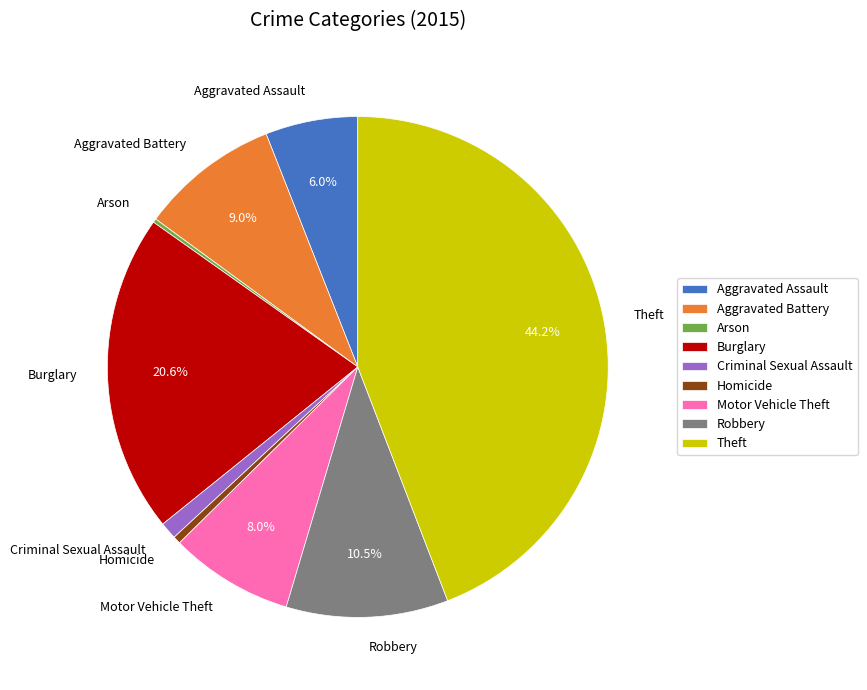

What is the ratio of the value at Aggravated Assault to the value at Robbery?

0.6